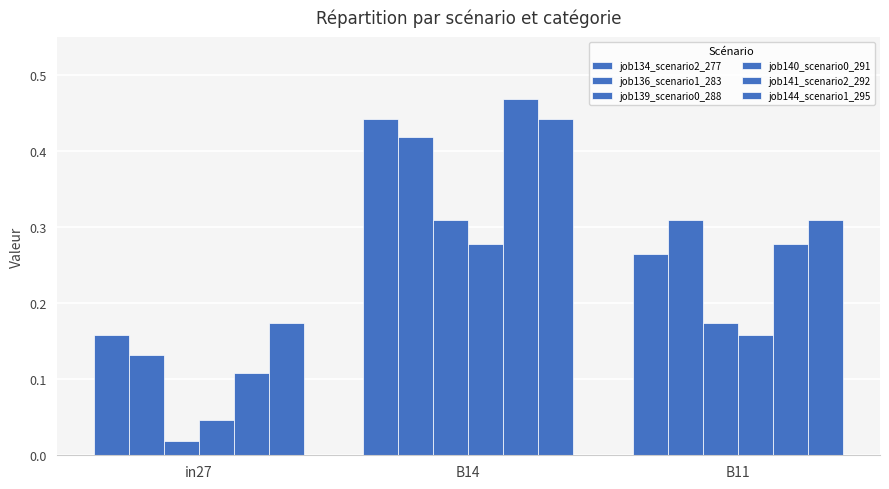

Between in27 and B14, which is larger?

B14